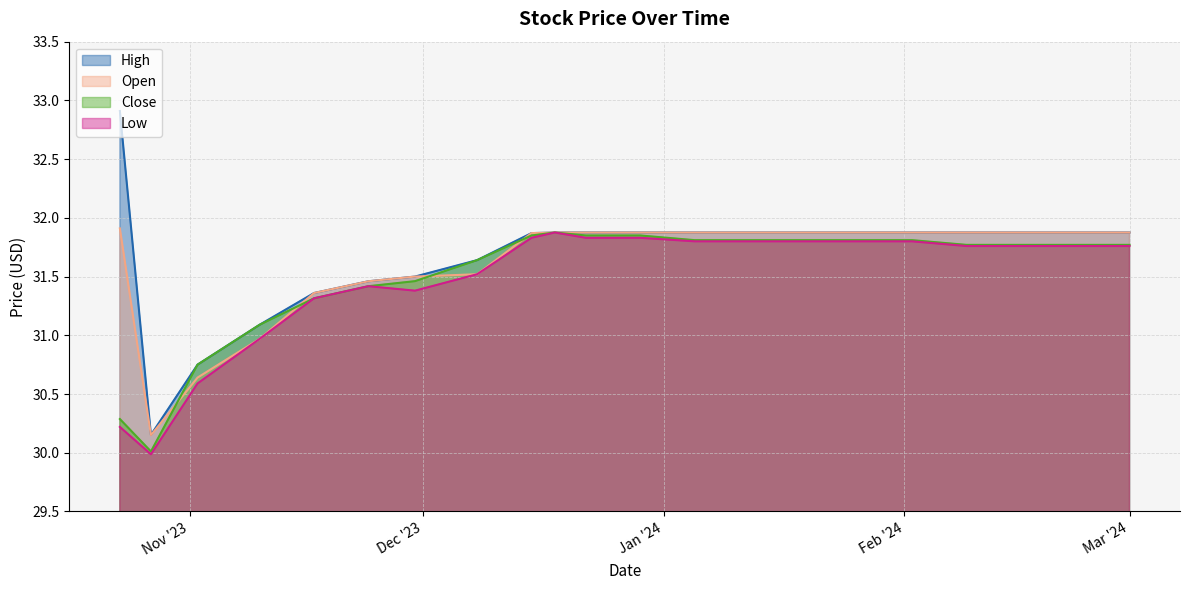

True or false: Close has a value of 6.4 at 2023-12-22.

False